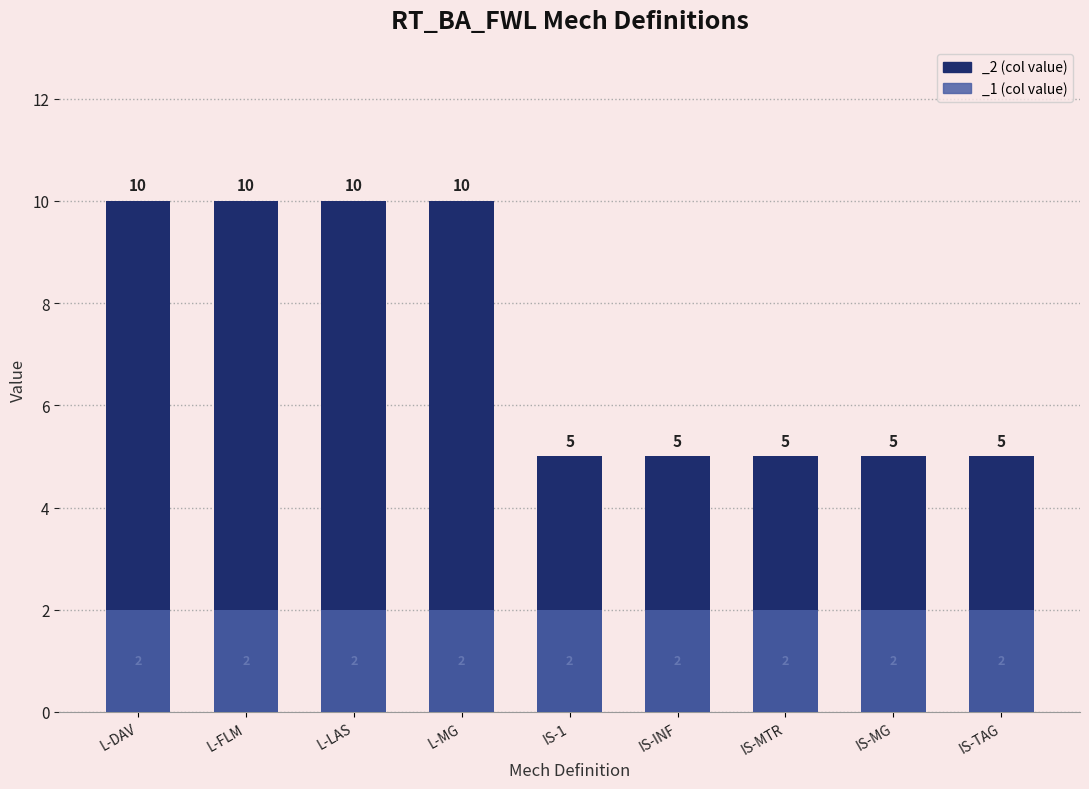

What value does the data have at IS-MTR?

5